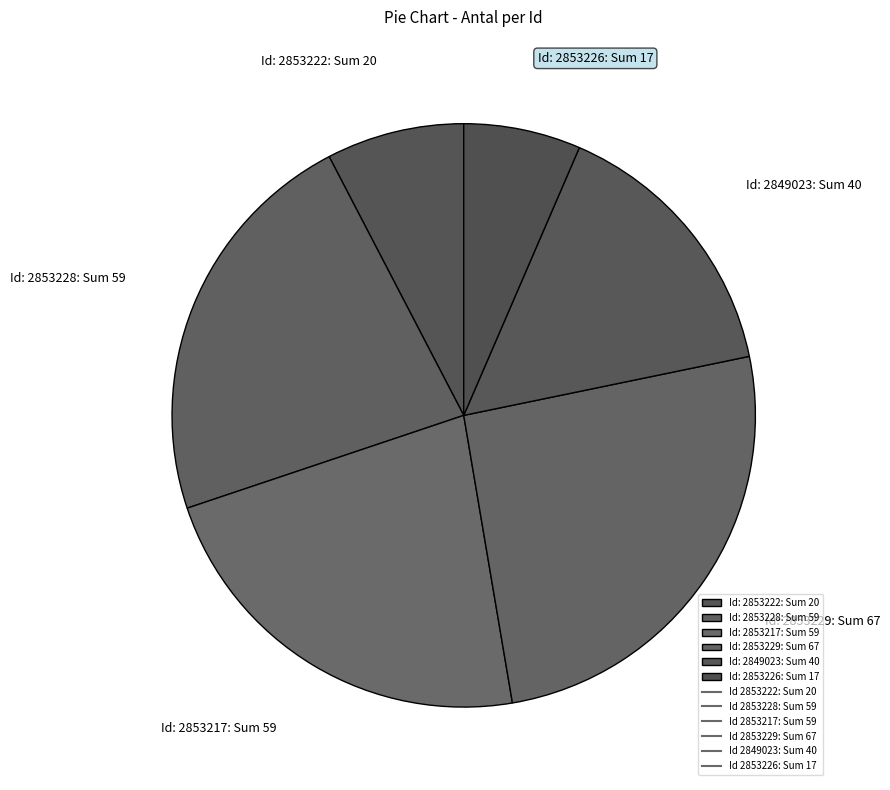

Does Id: 2853217: Sum 59 represent more than half of the total?

No